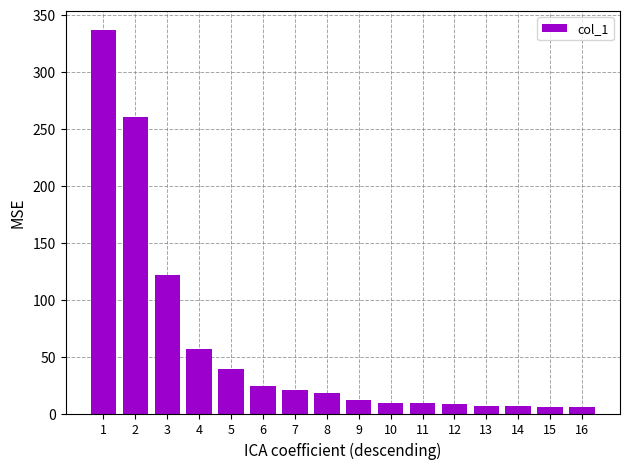

Which has a higher value, 15 or 7?

7